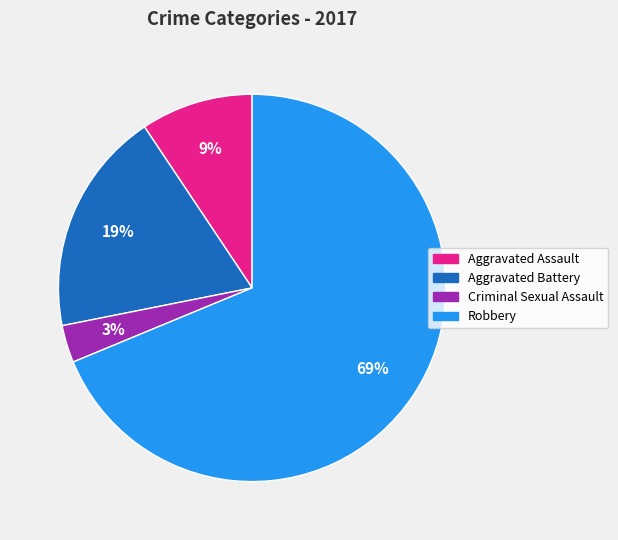

Rank the categories by value from lowest to highest.

Criminal Sexual Assault, Aggravated Assault, Aggravated Battery, Robbery